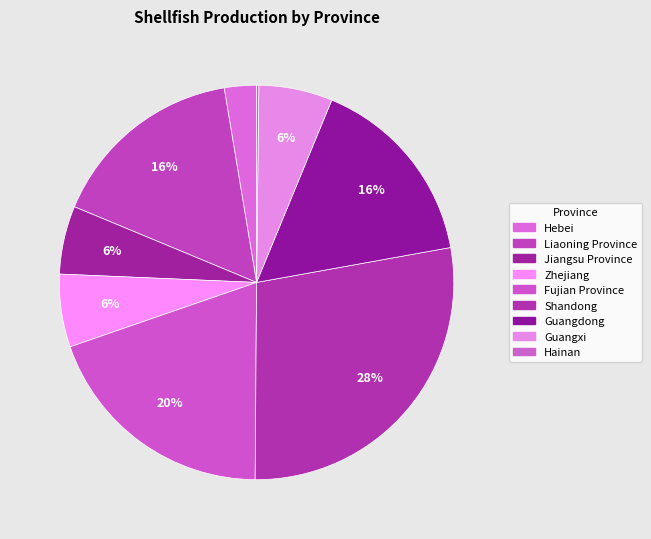

To the nearest percent, what is the difference between the largest and smallest slice percentages?

28%